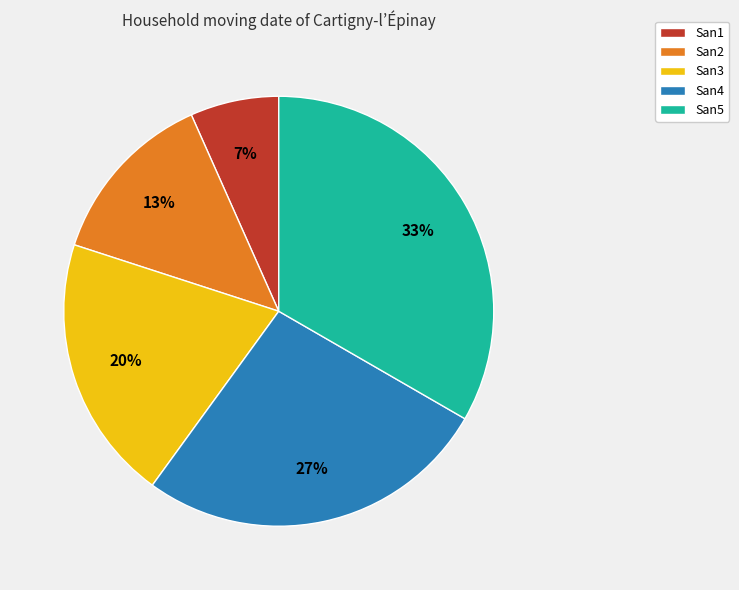

What is the largest slice in the pie chart?

San5